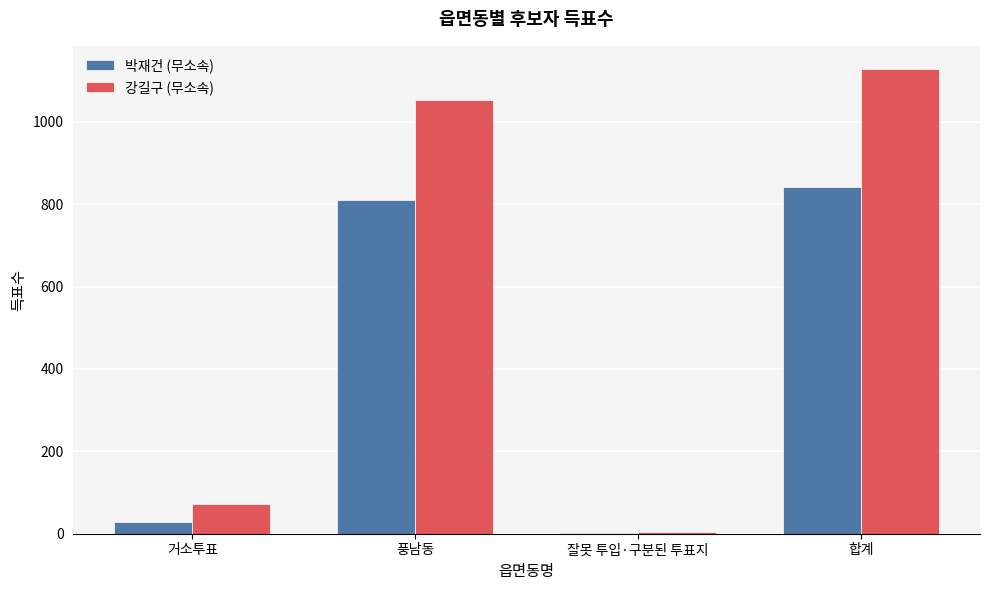

What is the total value across all series at 잘못 투입·구분된 투표지?

5